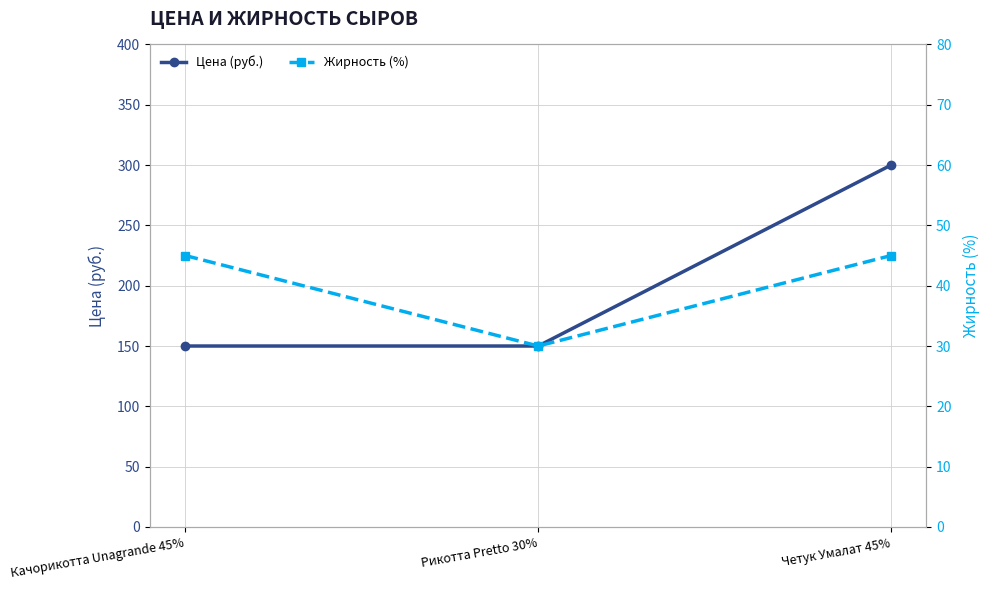

Reading left to right, what are all the values shown in this chart?

Цена (руб.): Качорикотта Unagrande 45%=150	Рикотта Pretto 30%=150	Четук Умалат 45%=300
Жирность (%): Качорикотта Unagrande 45%=45	Рикотта Pretto 30%=30	Четук Умалат 45%=45